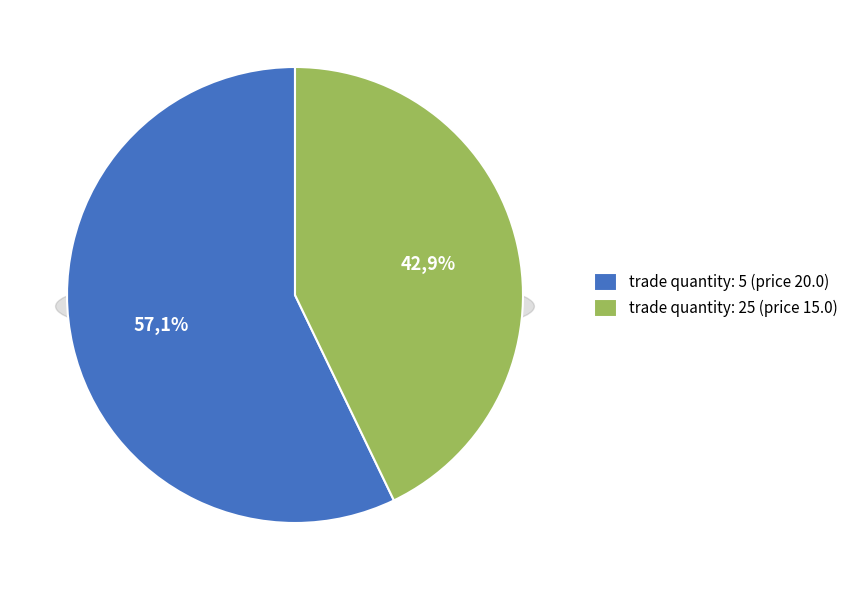

What is the total percentage of 25 and 5?

100.0%